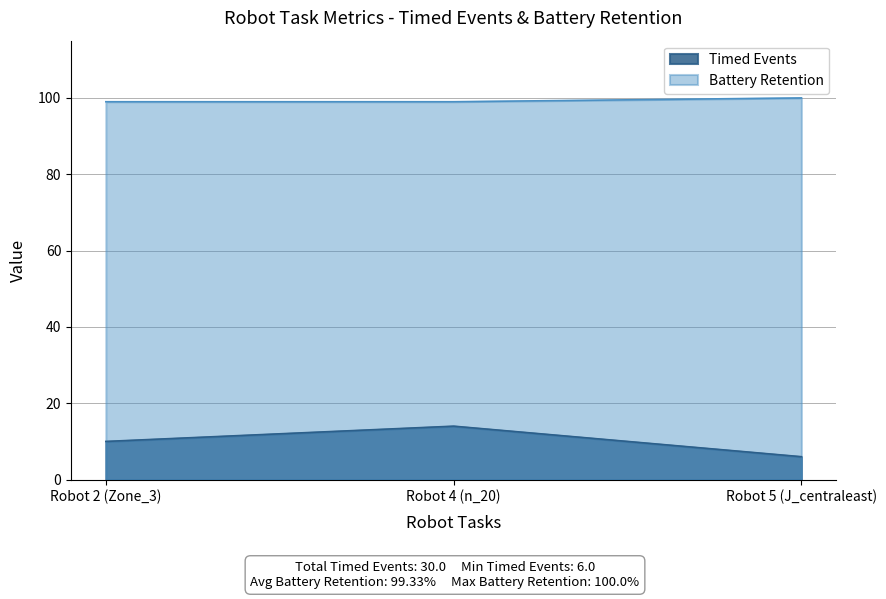

Reading right to left, extract all data points from this chart.

Timed Events: 6	14	10
Battery Retention: 100	99	99